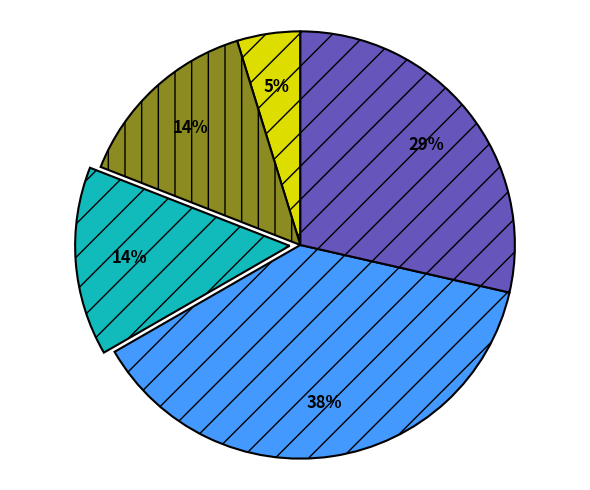

Is there a majority slice in this chart?

No